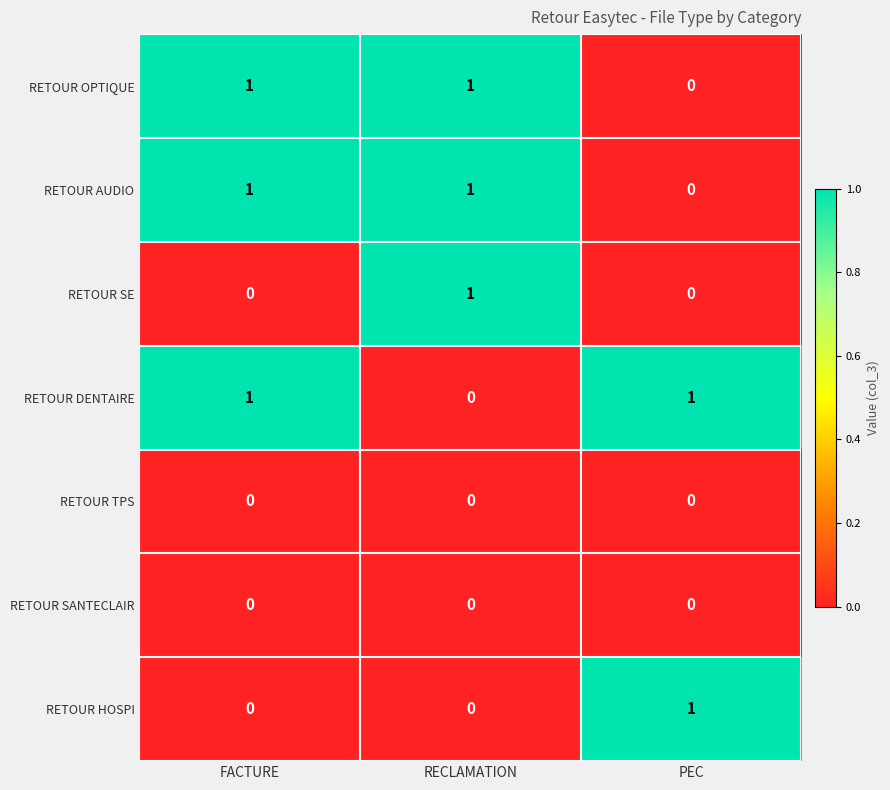

Count the number of categories in the chart.

3